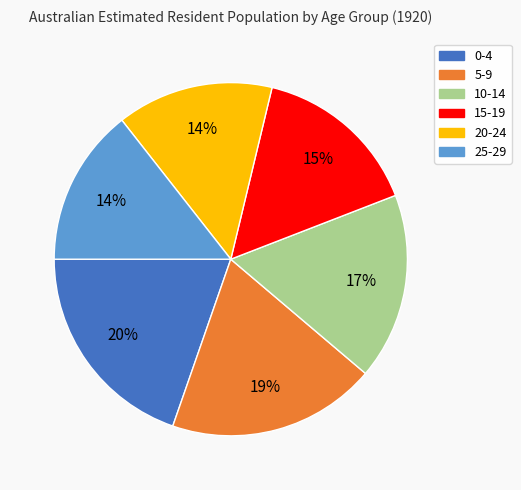

Is there a majority slice in this chart?

No